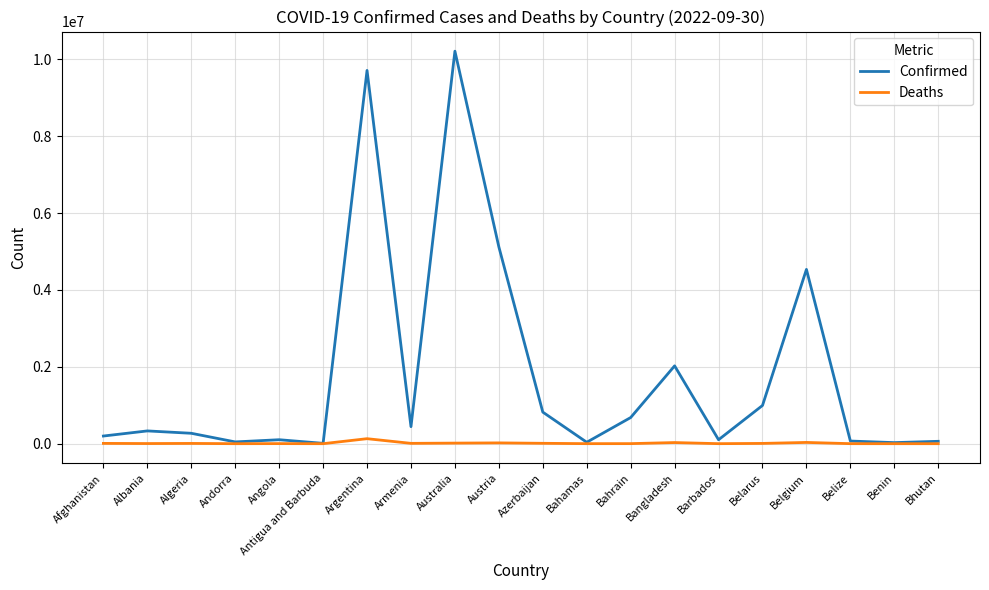

What value does the Confirmed series have at Argentina, to the nearest 100?

9708400